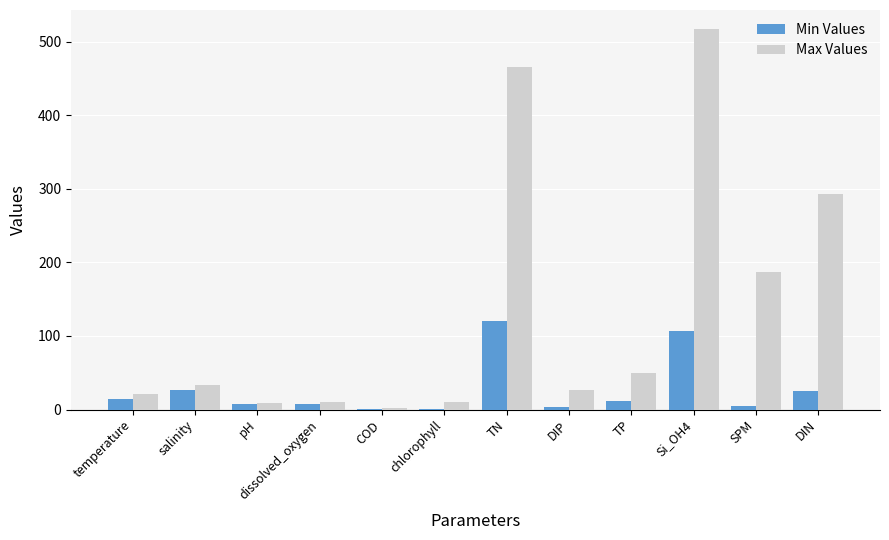

At which category is the sum across all series the highest?

Si_OH4